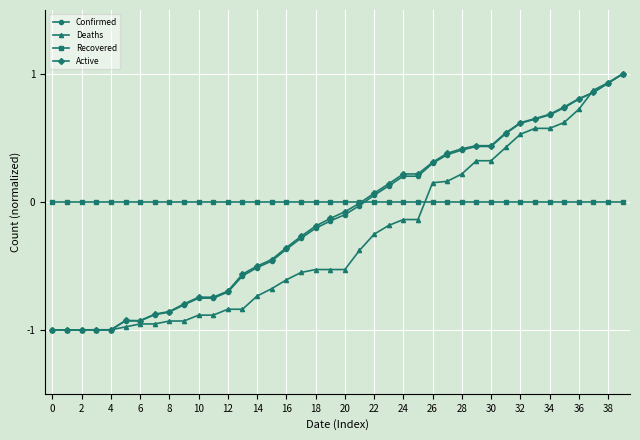

What is the maximum value for Confirmed?

1.0